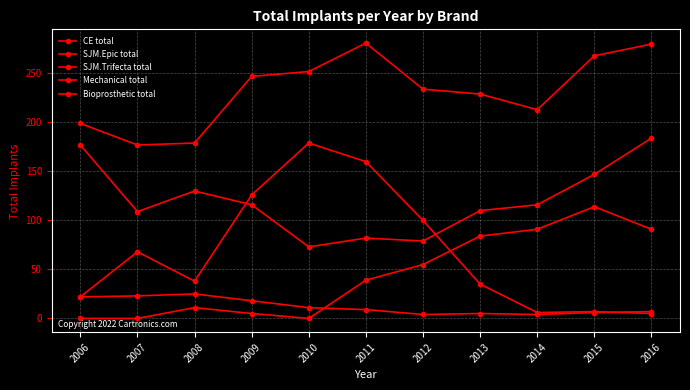

What is the sum of the Mechanical total values at 2015 and 2013?

11